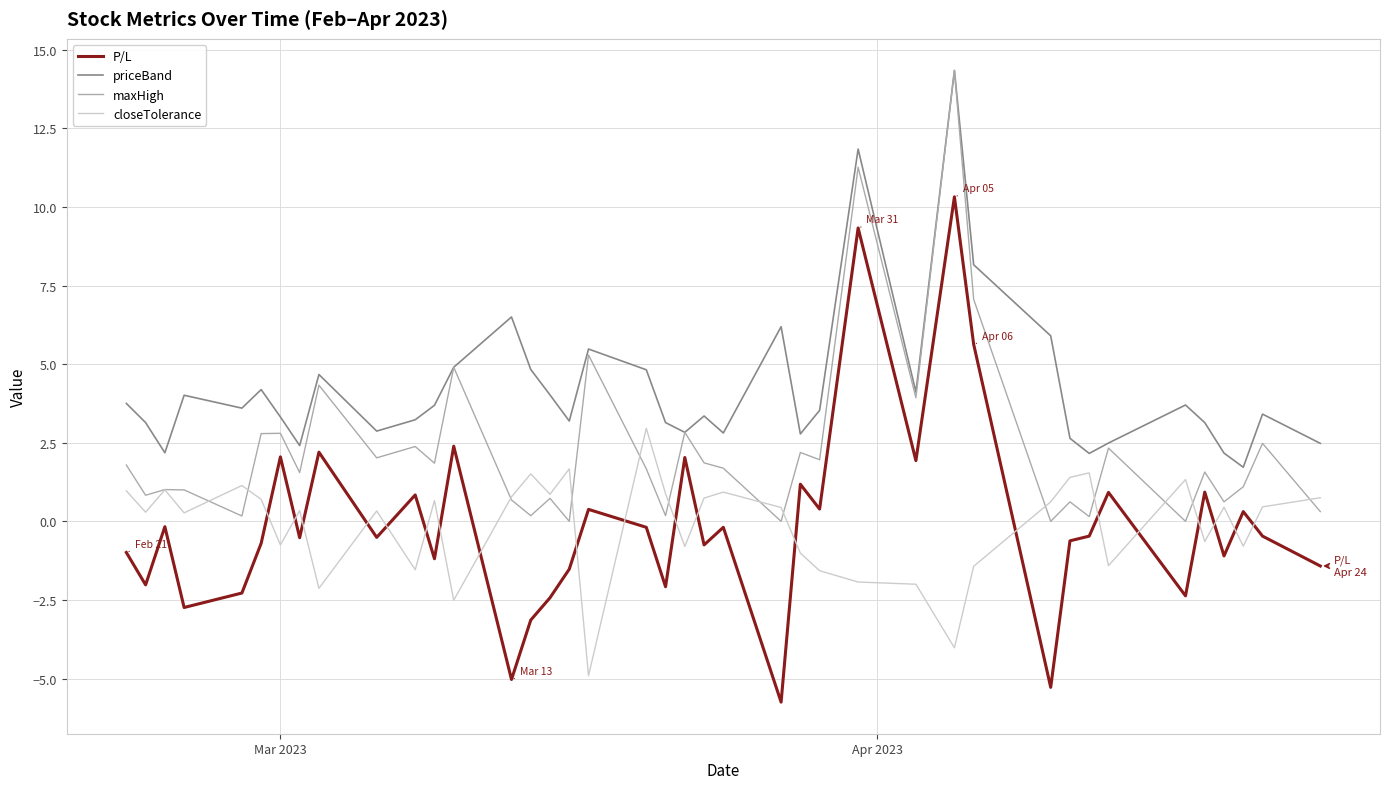

In priceBand, how many points are lower than both neighbors (excluding endpoints)?

11